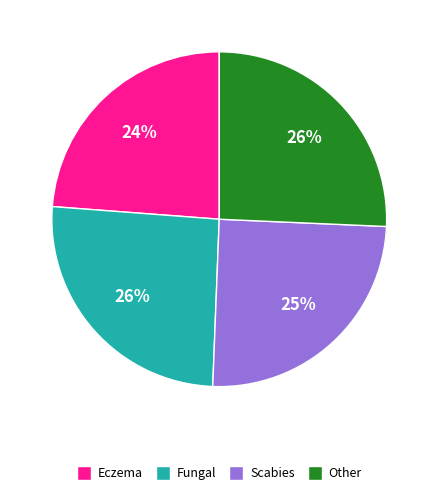

How many segments does this pie chart have?

4